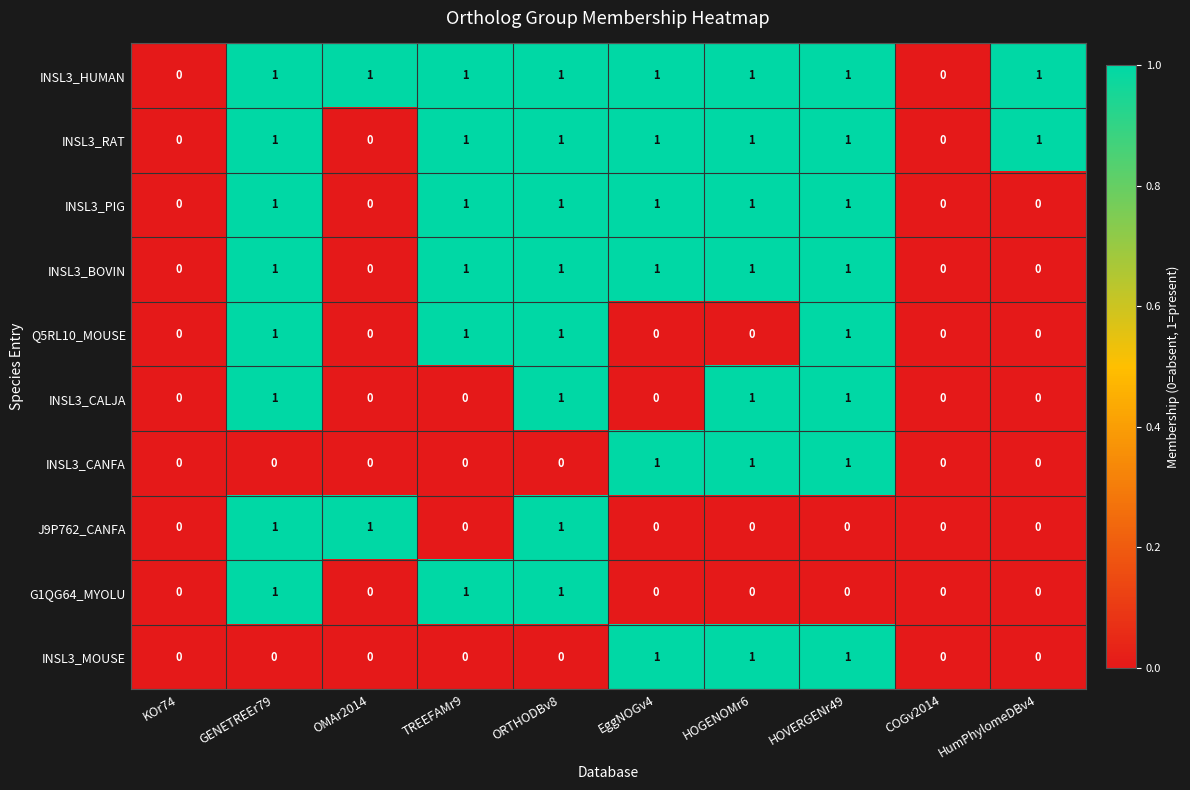

Is the value of INSL3_MOUSE at ORTHODBv8 greater than the value of INSL3_CALJA at GENETREEr79?

No